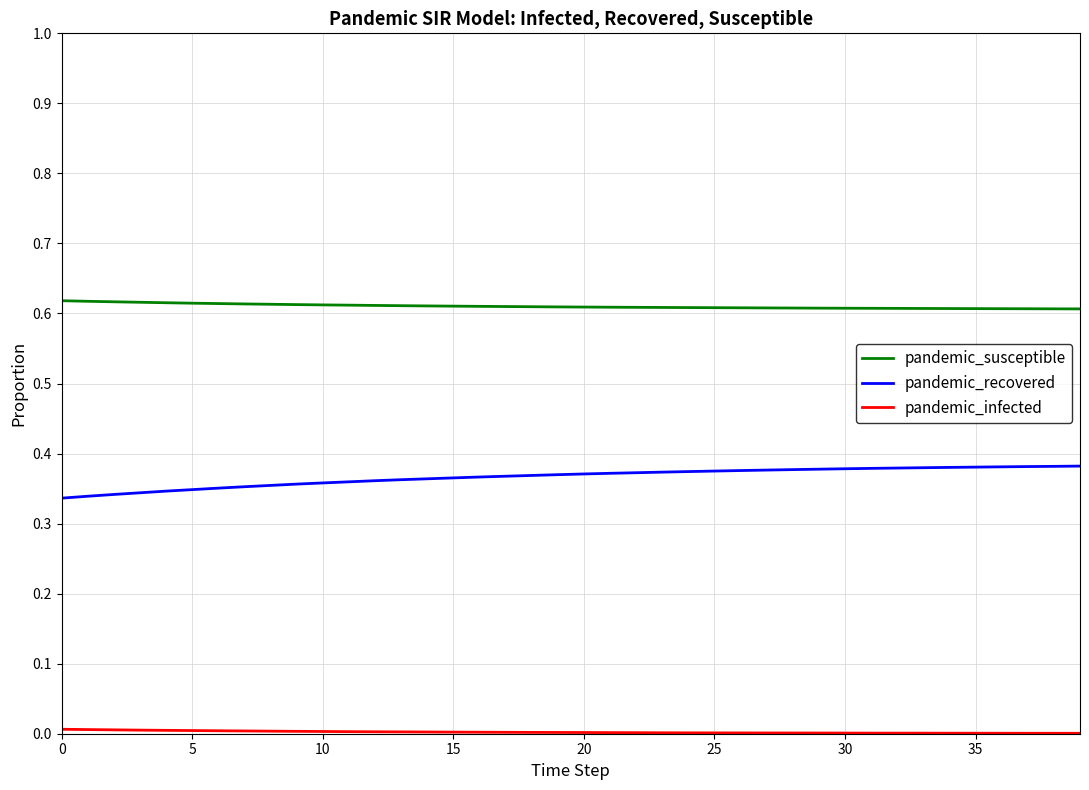

Which series has the largest total across all categories?

pandemic_susceptible